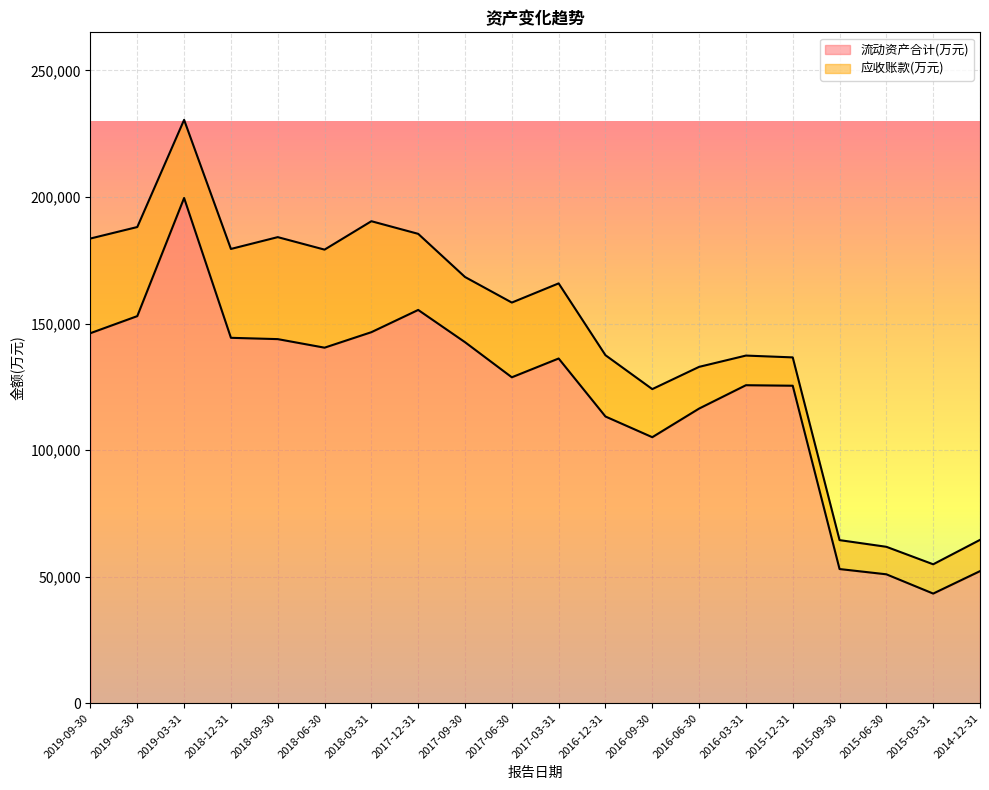

Which category has the lowest value in the 流动资产合计(万元) series?

2015-03-31